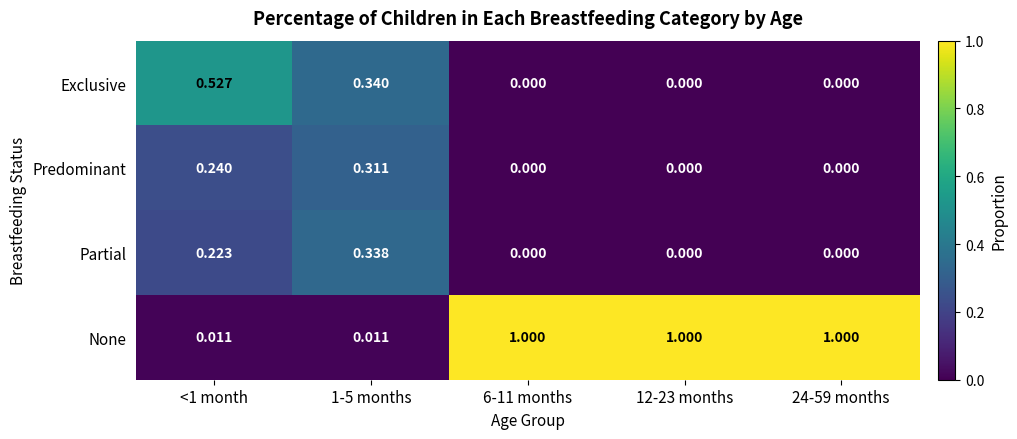

Which series has the widest spread of values?

None